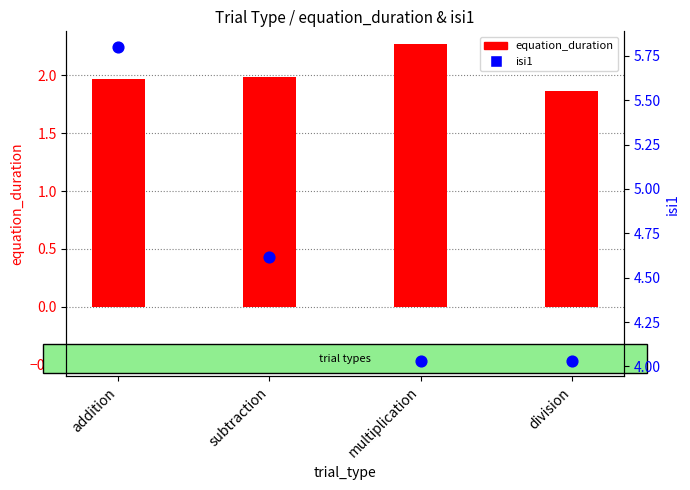

Which series contains the highest Y value?

isi1